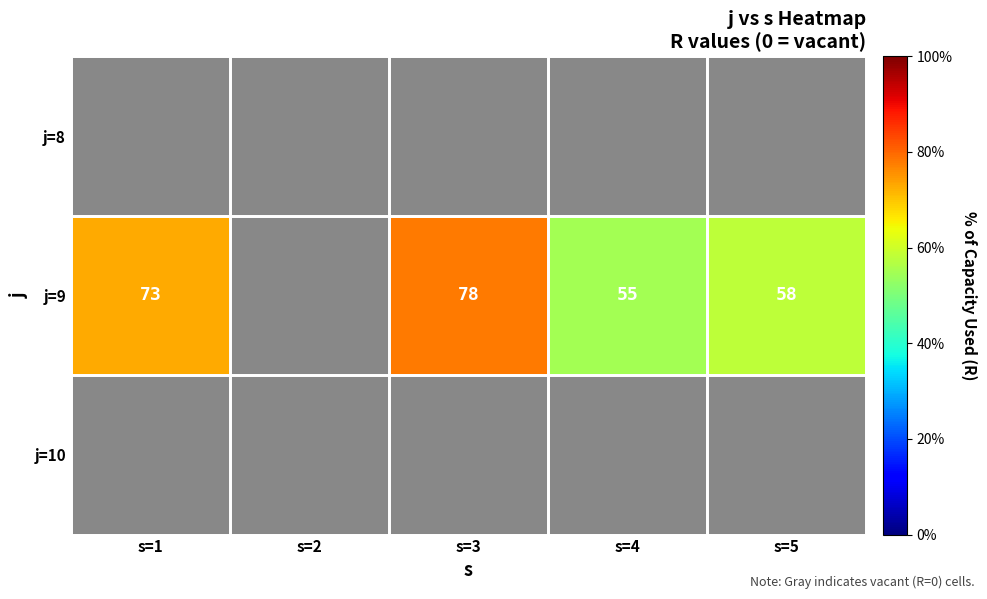

The j=9 series shows 21 at s=3. True or false?

False